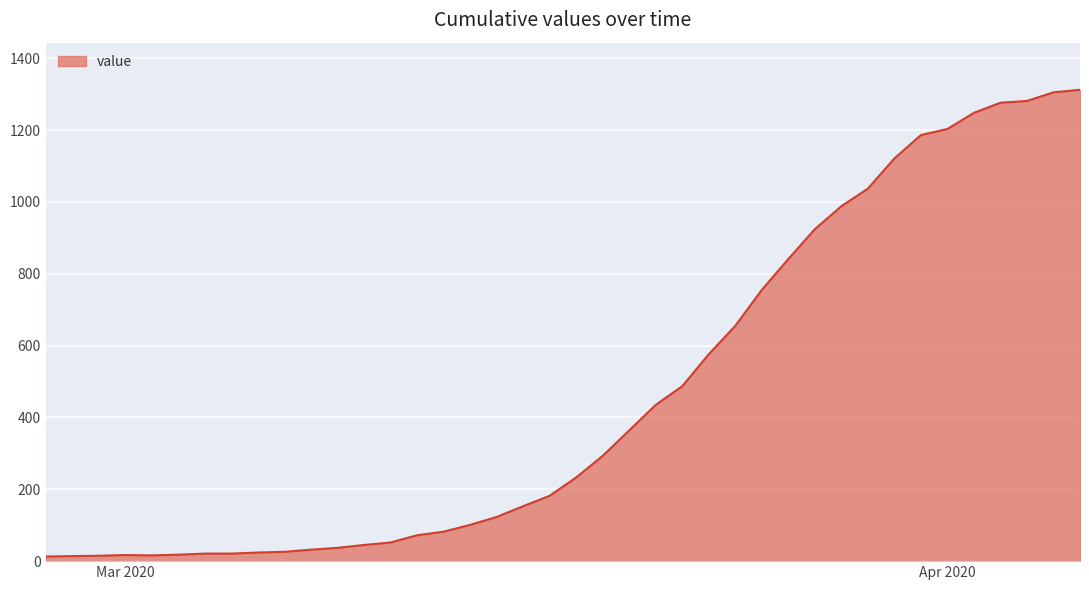

Rank the categories by value from highest to lowest.

2020-04-06, 2020-04-05, 2020-04-04, 2020-04-03, 2020-04-02, 2020-04-01, 2020-03-31, 2020-03-30, 2020-03-29, 2020-03-28, 2020-03-27, 2020-03-26, 2020-03-25, 2020-03-24, 2020-03-23, 2020-03-22, 2020-03-21, 2020-03-20, 2020-03-19, 2020-03-18, 2020-03-17, 2020-03-16, 2020-03-15, 2020-03-14, 2020-03-13, 2020-03-12, 2020-03-11, 2020-03-10, 2020-03-09, 2020-03-08, 2020-03-07, 2020-03-06, 2020-03-04, 2020-03-05, 2020-03-03, 2020-03-01, 2020-03-02, 2020-02-29, 2020-02-28, 2020-02-27